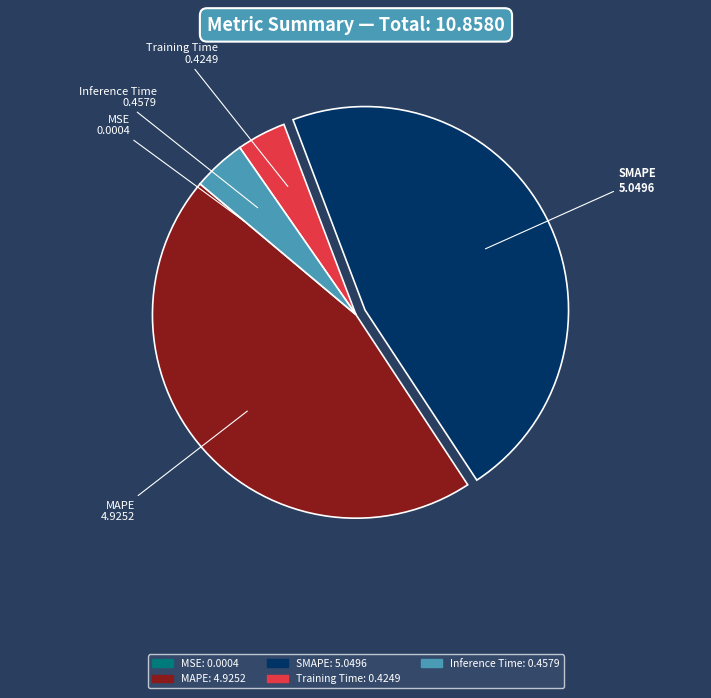

Is it true that Inference Time is 14% of the pie?

False